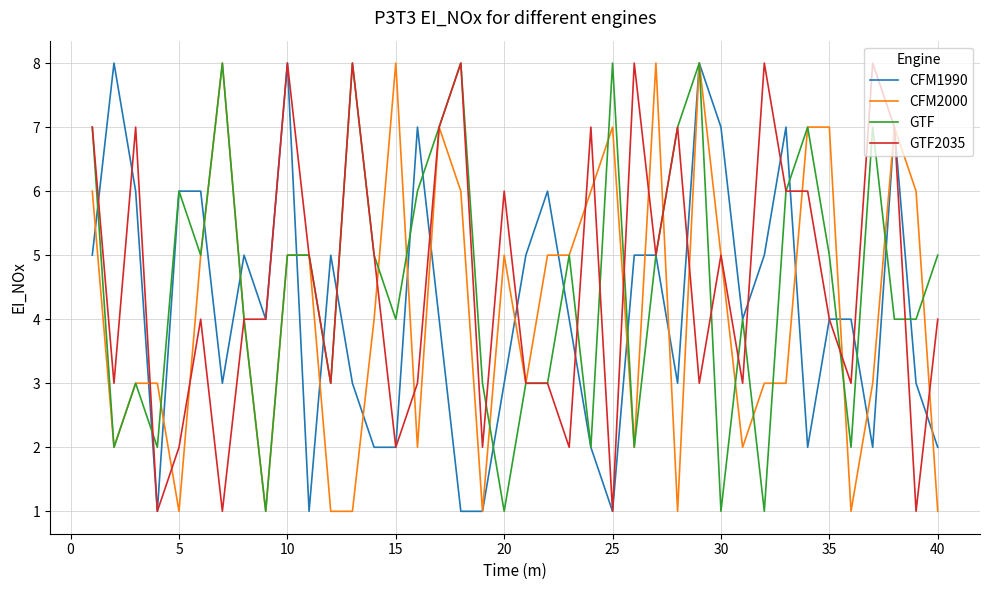

What is the maximum value shown in the chart?

8